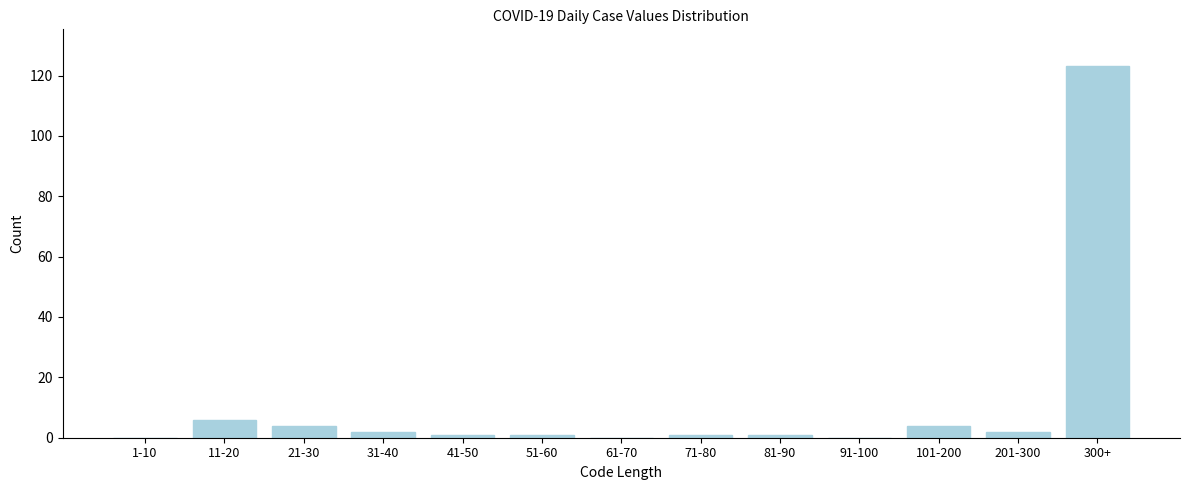

Reading left to right, extract all data points from this chart.

1-10=0	11-20=6	21-30=4	31-40=2	41-50=1	51-60=1	61-70=0	71-80=1	81-90=1	91-100=0	101-200=4	201-300=2	300+=123